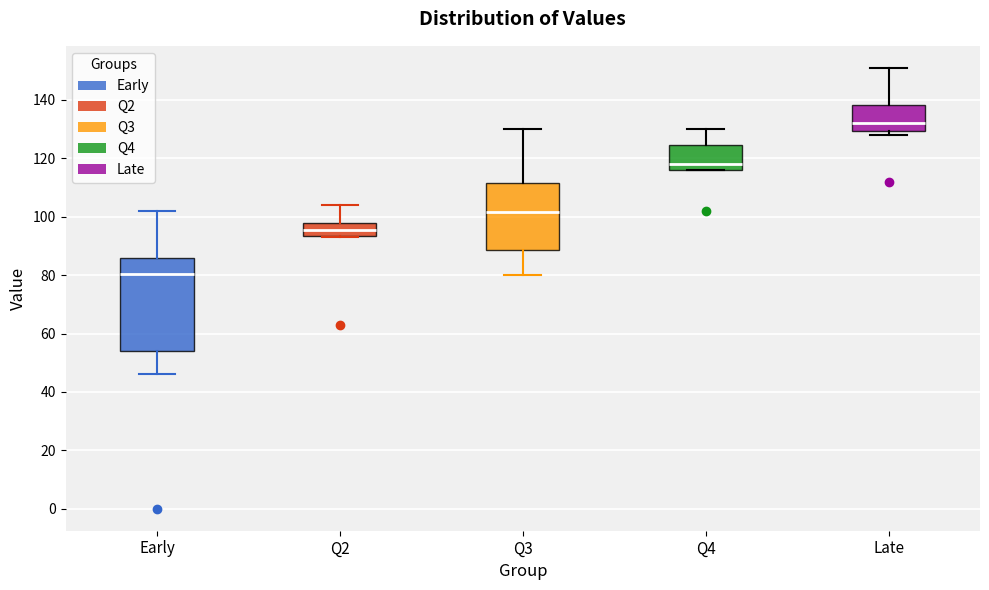

Reading left to right, transcribe this box plot: for each box, give where its median line is, the range the box spans, and where its two whiskers end, as read against the y-axis. The values are not printed on the chart, so give them approximately, as read against the axis.

Early: median 80, box 54 to 86, whiskers 46 to 102
Q2: median 96, box 94 to 98, whiskers 94 to 104
Q3: median 102, box 88 to 112, whiskers 80 to 130
Q4: median 118, box 116 to 124, whiskers 116 to 130
Late: median 132, box 130 to 138, whiskers 128 to 152